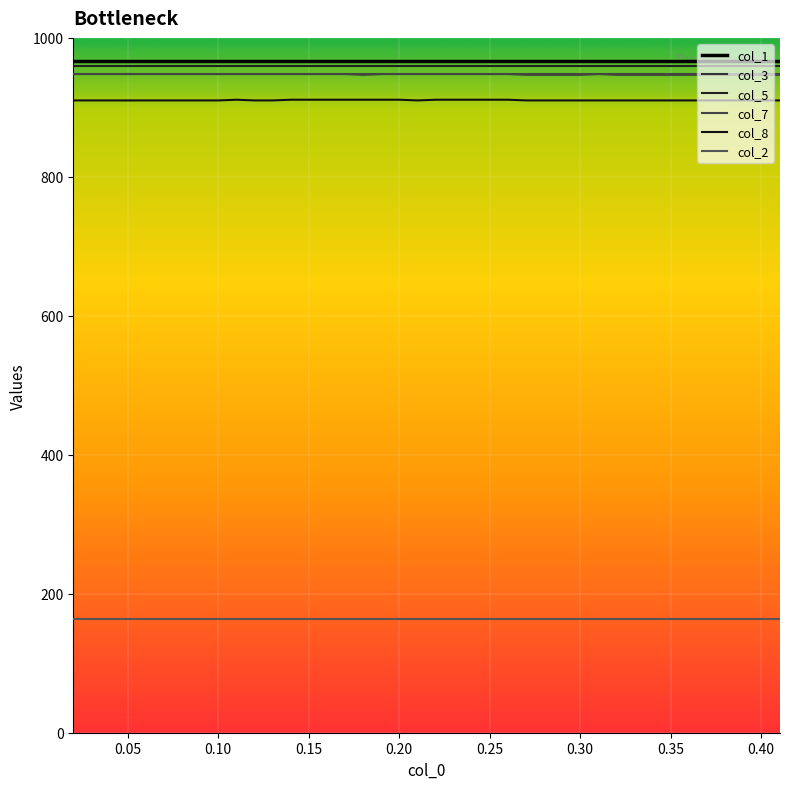

What are all the series names shown in the legend?

col_1, col_3, col_5, col_7, col_8, col_2